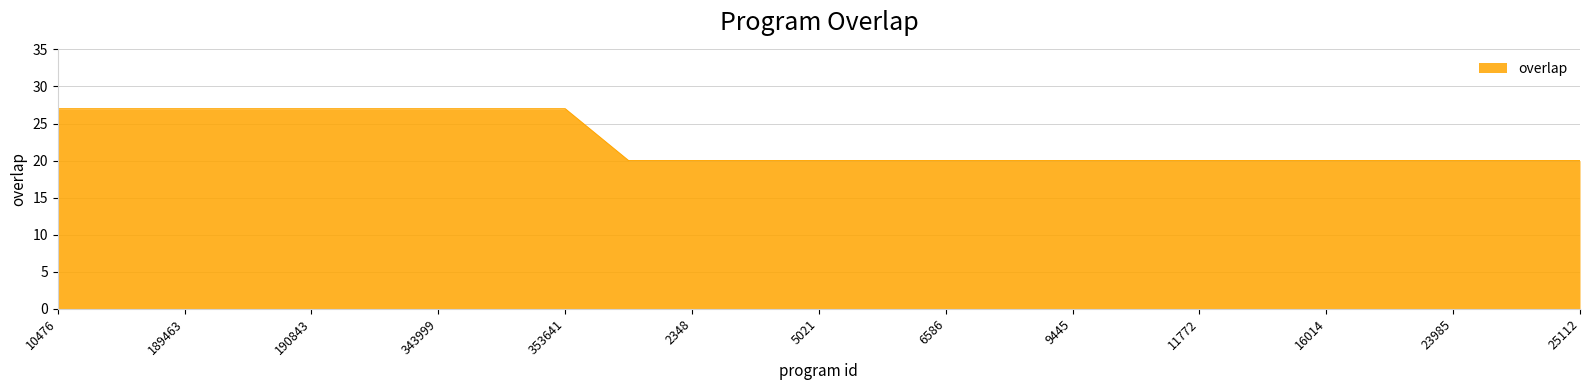

What is the maximum value shown in the chart?

27